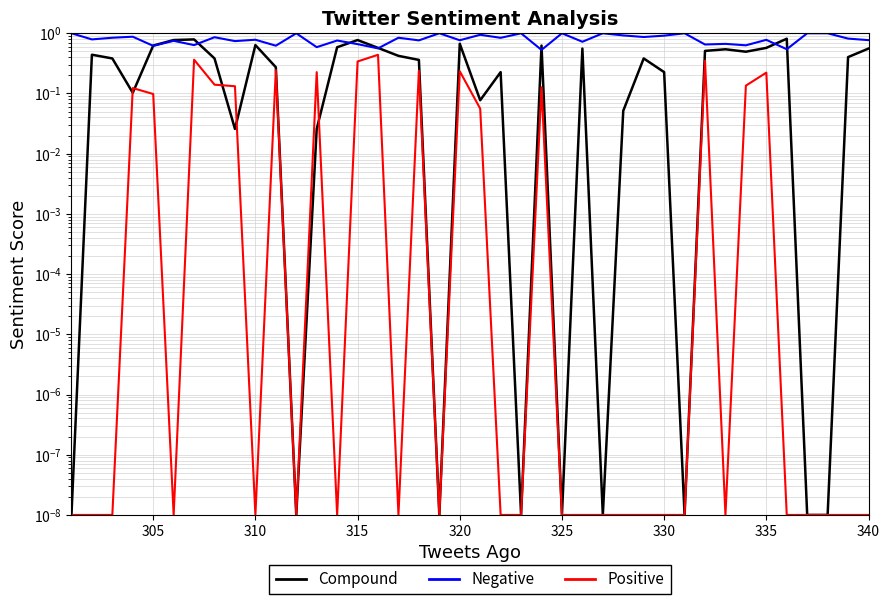

Does the chart have visible grid lines?

Yes